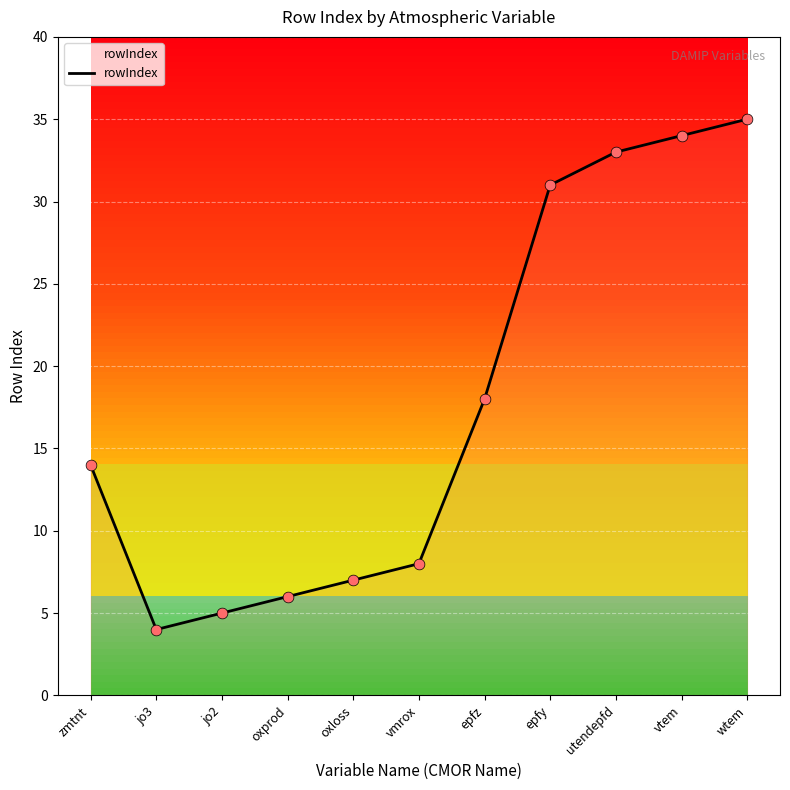

What is the change in value from zmtnt to vtem?

+20